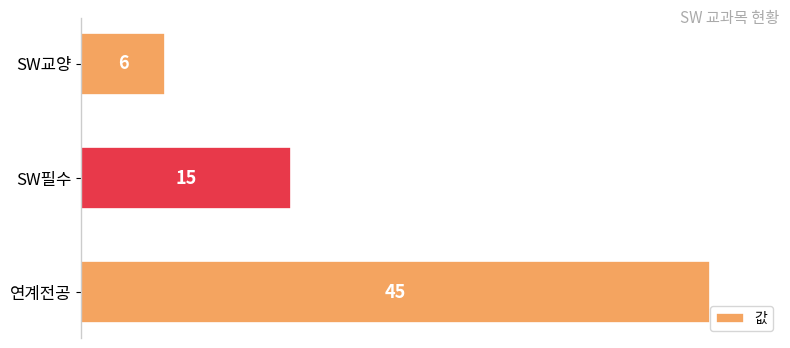

Between SW필수 and 연계전공, which is larger?

연계전공